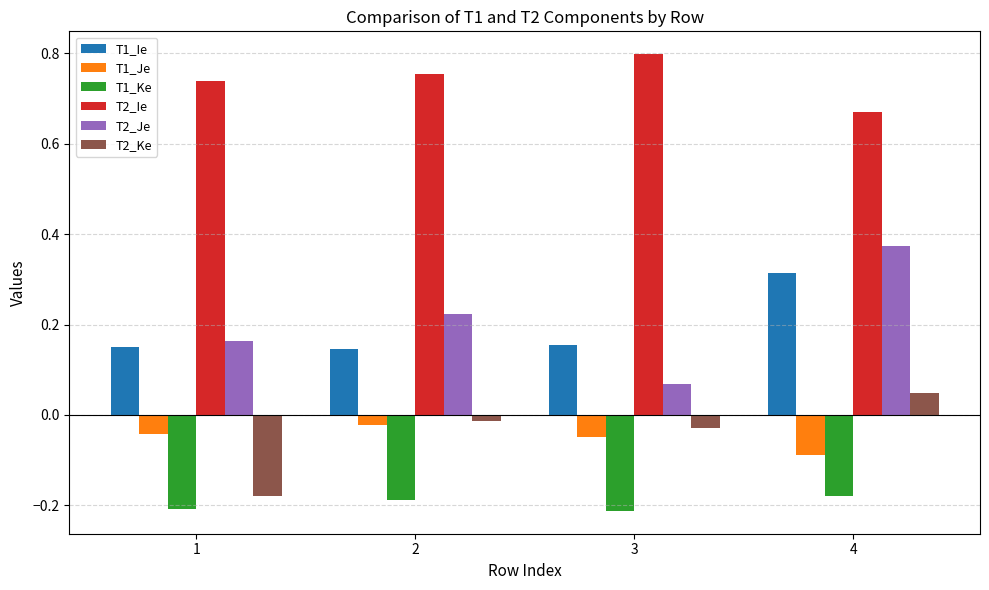

Which series has the widest spread of values?

T2_Je